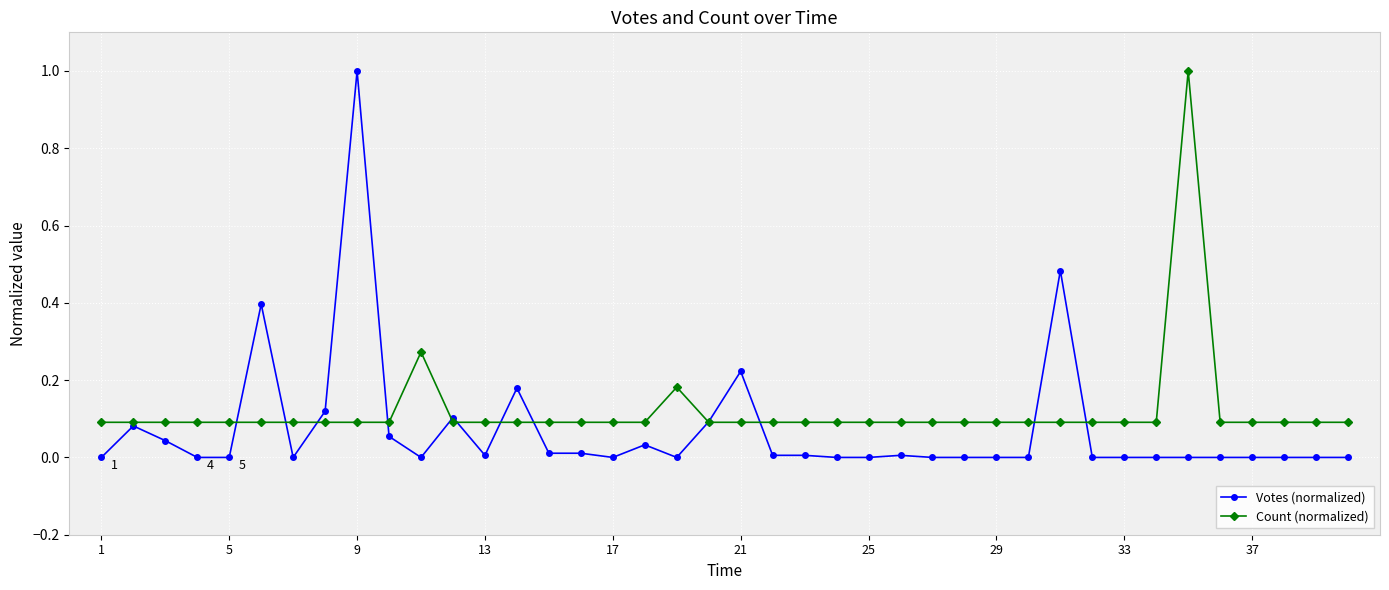

Which series has the largest range (max minus min)?

Votes (normalized)